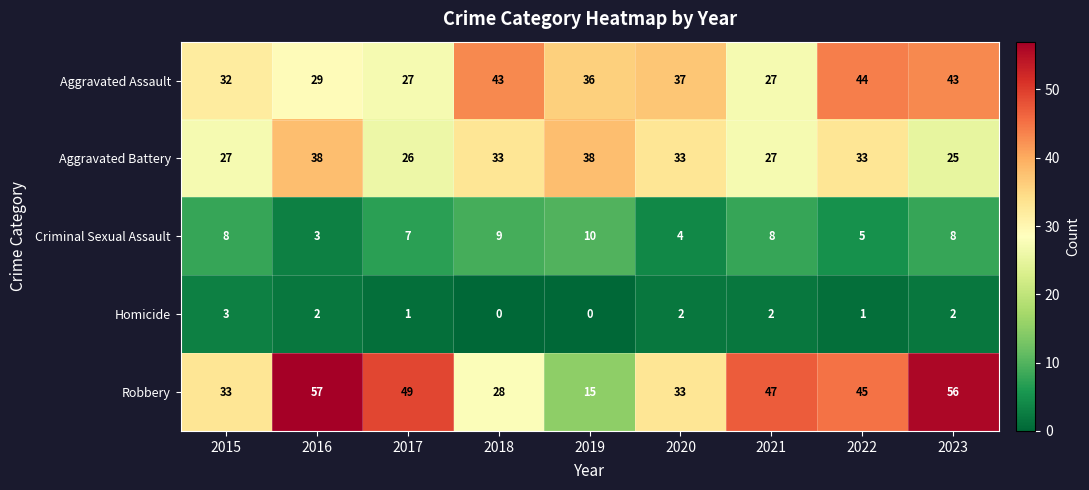

At 2016, list the series in order from smallest to largest.

Homicide, Criminal Sexual Assault, Aggravated Assault, Aggravated Battery, Robbery